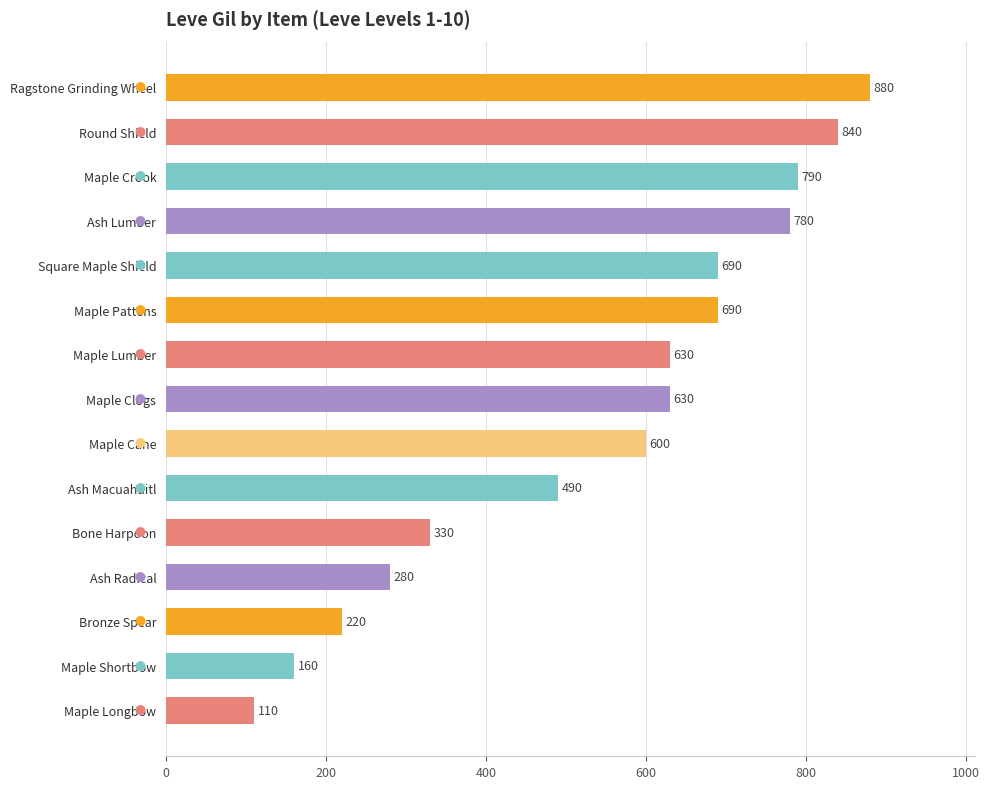

Reading bottom to top, list all the values displayed in this chart.

110	160	220	280	330	490	600	630	630	690	690	780	790	840	880